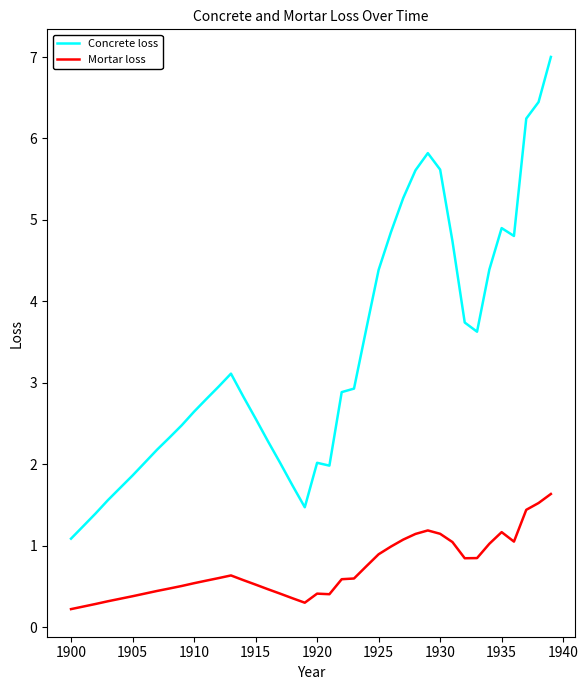

What is the maximum value for Concrete loss?

7.0